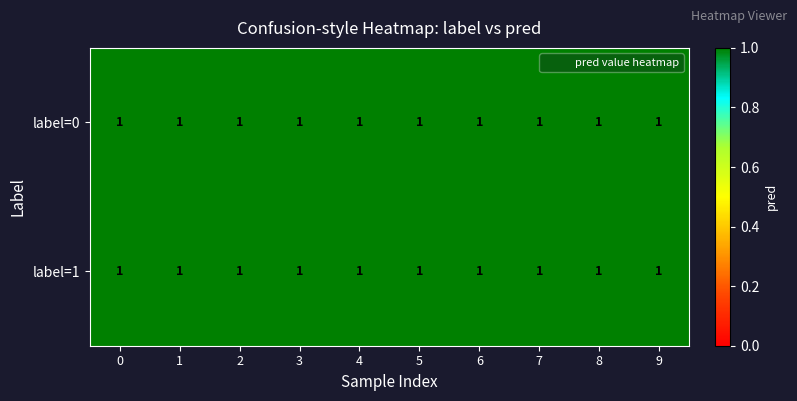

Is the value of 0 at 6 greater than the value of 1 at 0?

No